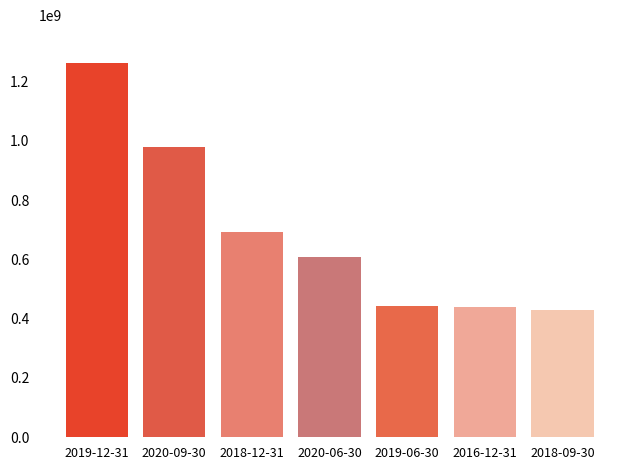

Rank the categories by value from highest to lowest.

2019-12-31, 2020-09-30, 2018-12-31, 2020-06-30, 2019-06-30, 2016-12-31, 2018-09-30